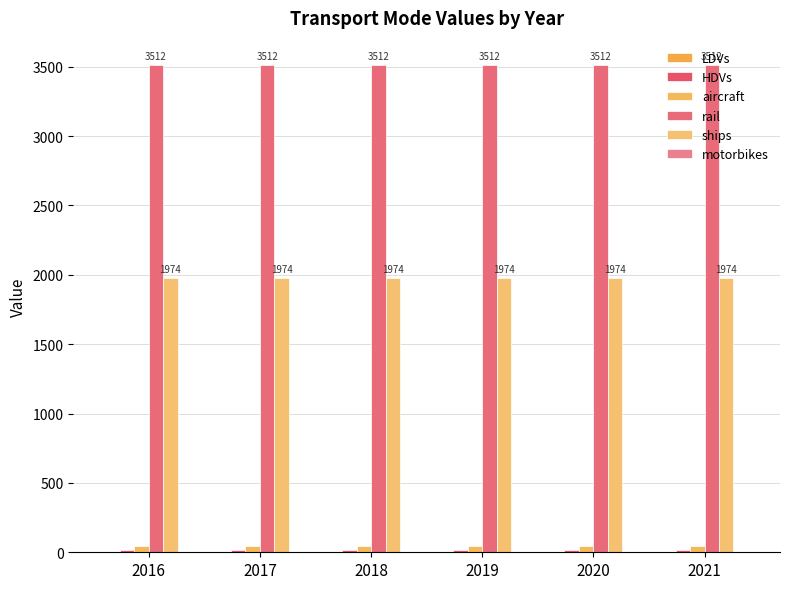

Which series has the largest total across all categories?

rail